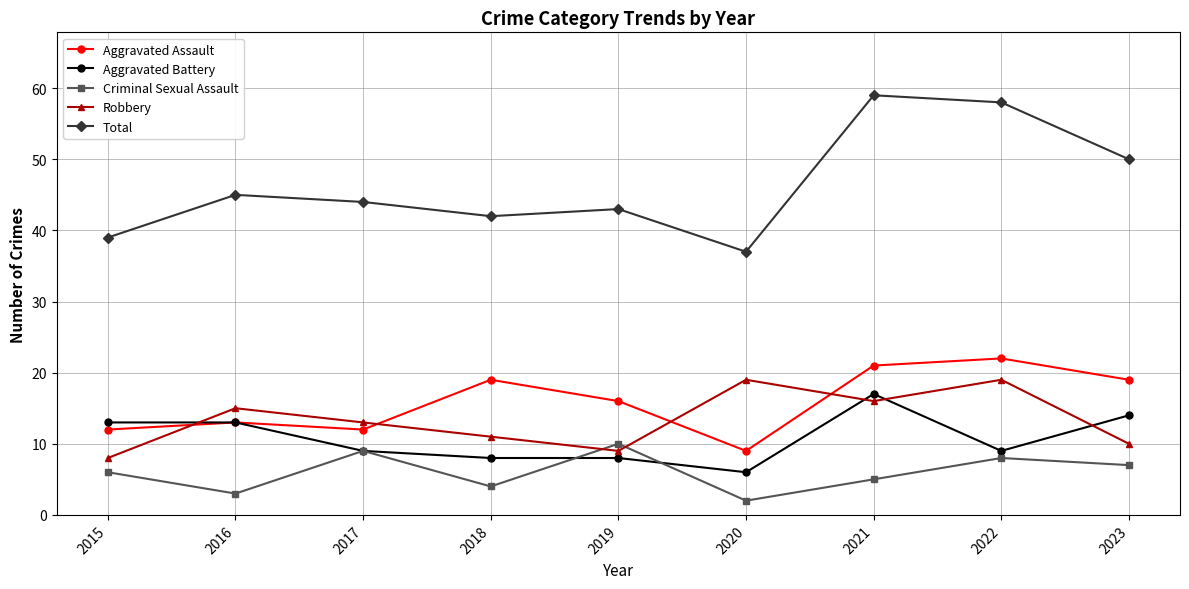

Between 2020 and 2023, which series saw the biggest shift?

Total